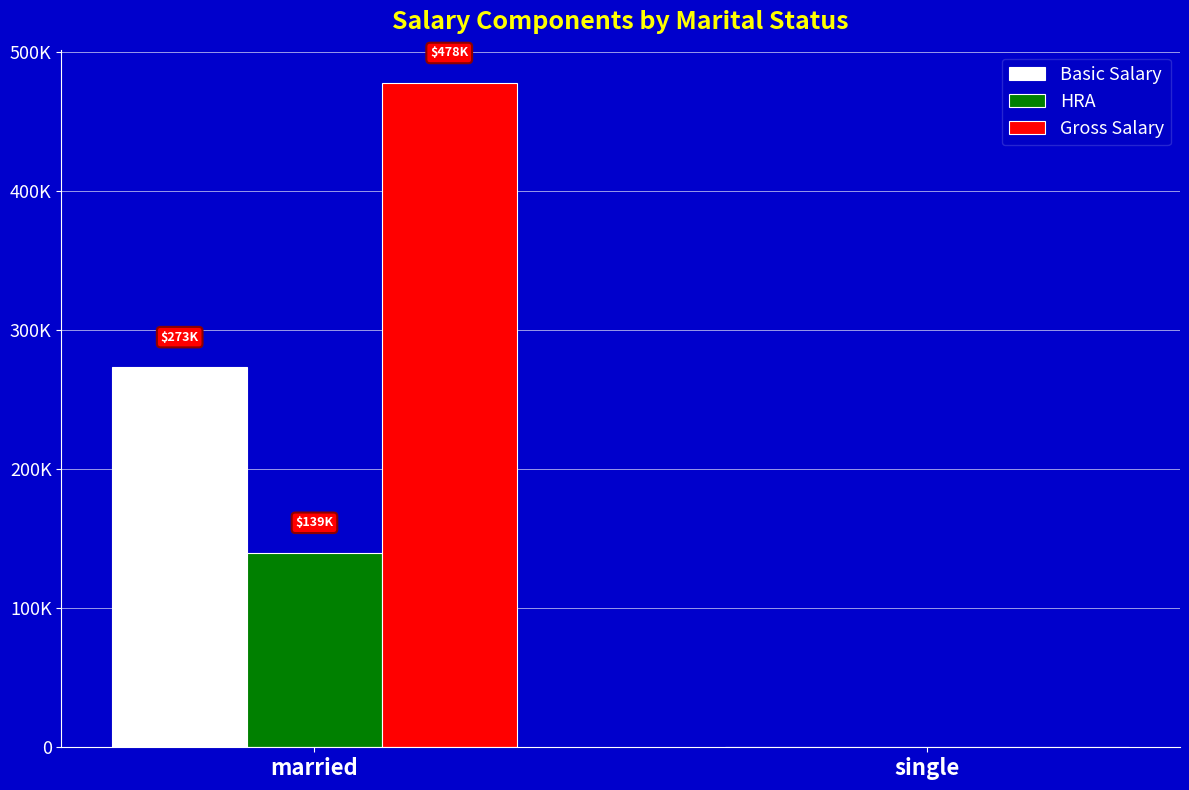

What is the label of the 2nd bar from the right?

married